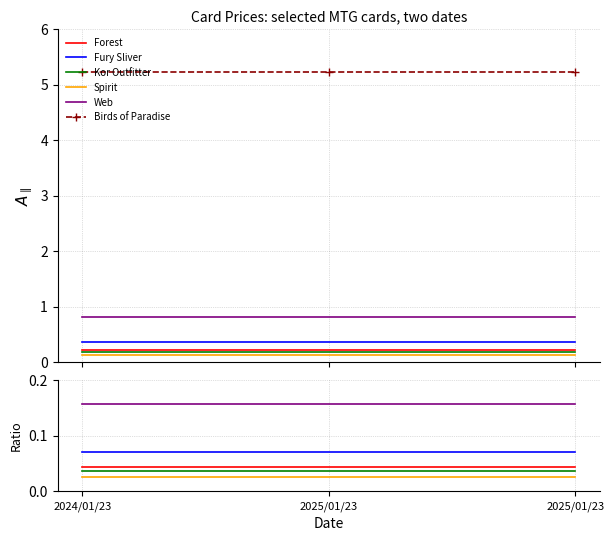

How many distinct data groups are displayed?

6